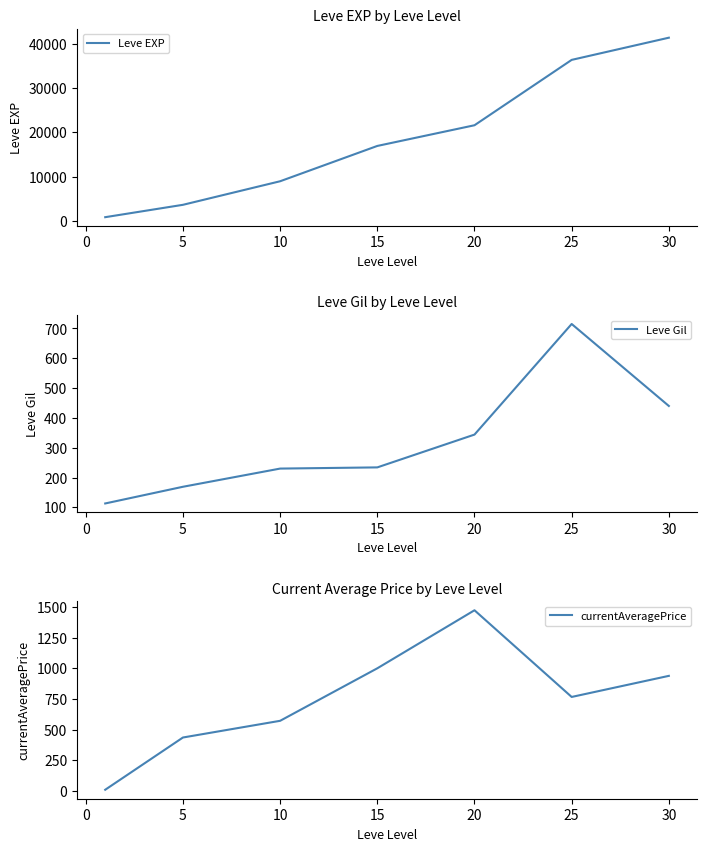

The value of Leve Gil at 20 is 598. True or false?

False